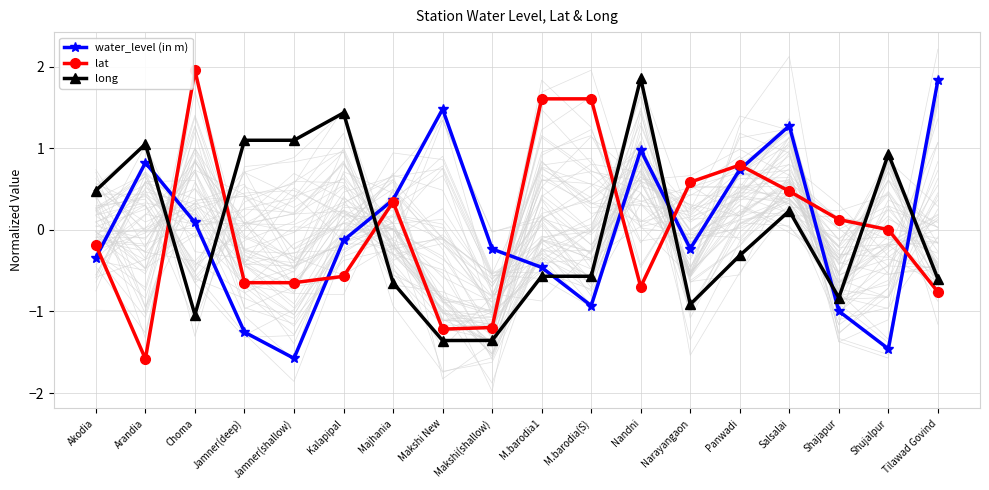

List the labels in order of water_level (in m) value, smallest first.

Jamner(shallow), Shujalpur, Jamner(deep), Shajapur, M.barodia(S), M.barodia1, Akodia, Makshi(shallow), Narayangaon, Kalapipal, Choma, Majhania, Panwadi, Arandia, Nandni, Salsalai, Makshi New, Tilawad Govind